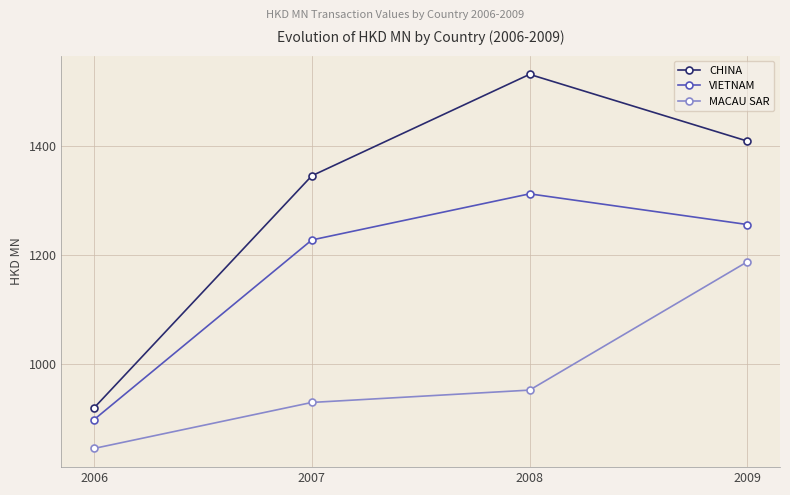

True or false: CHINA and MACAU SAR intersect in this chart.

False